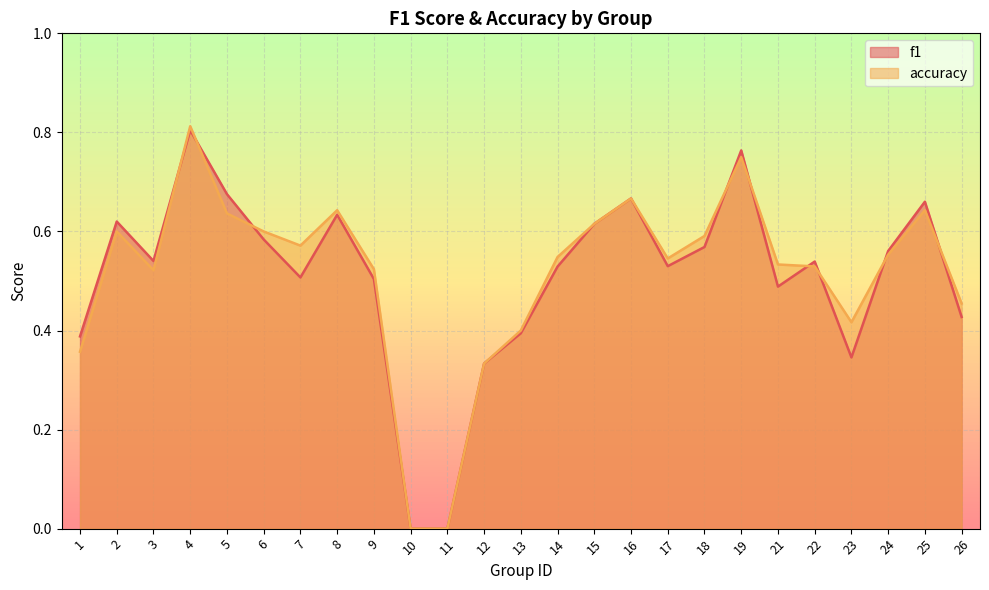

In accuracy, how many points are higher than both neighbors (excluding endpoints)?

6